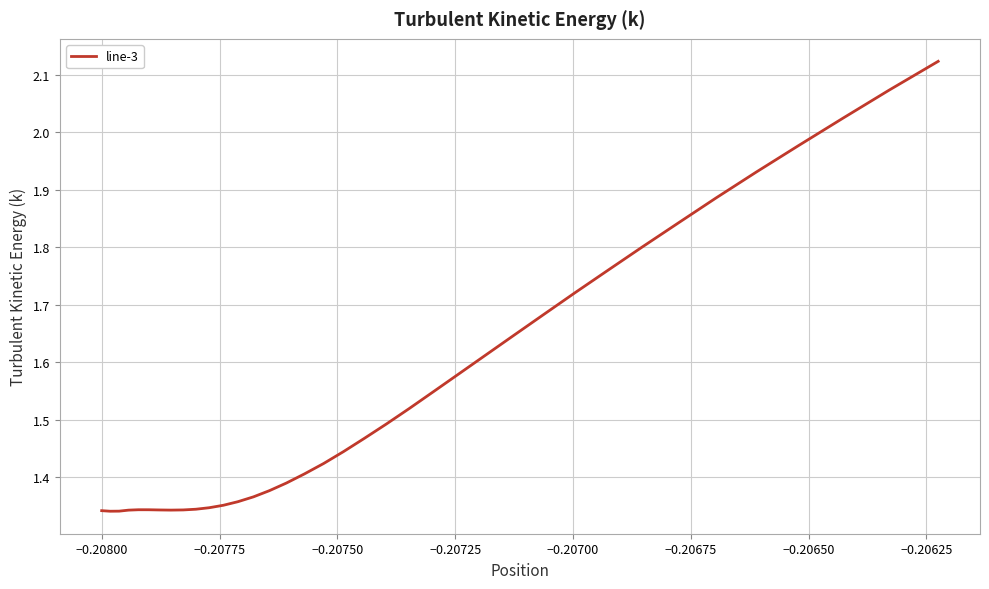

What is the difference between the maximum and minimum values?

0.8